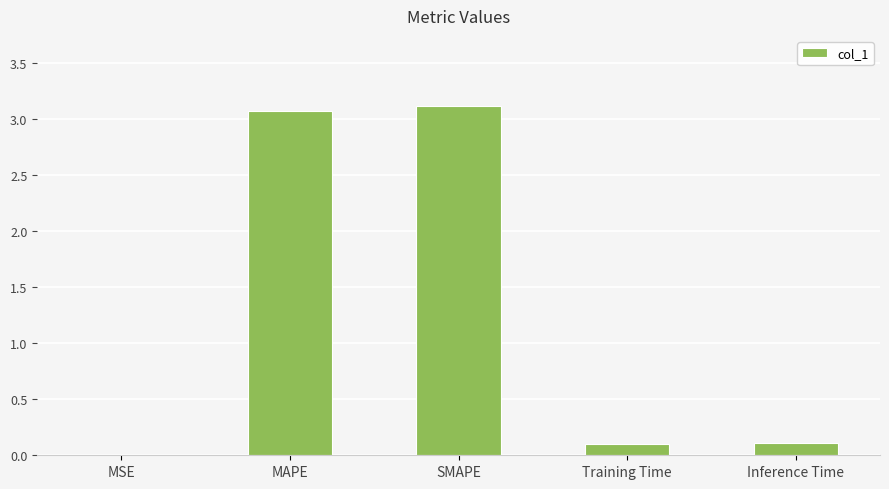

What is the maximum value shown in the chart?

3.1